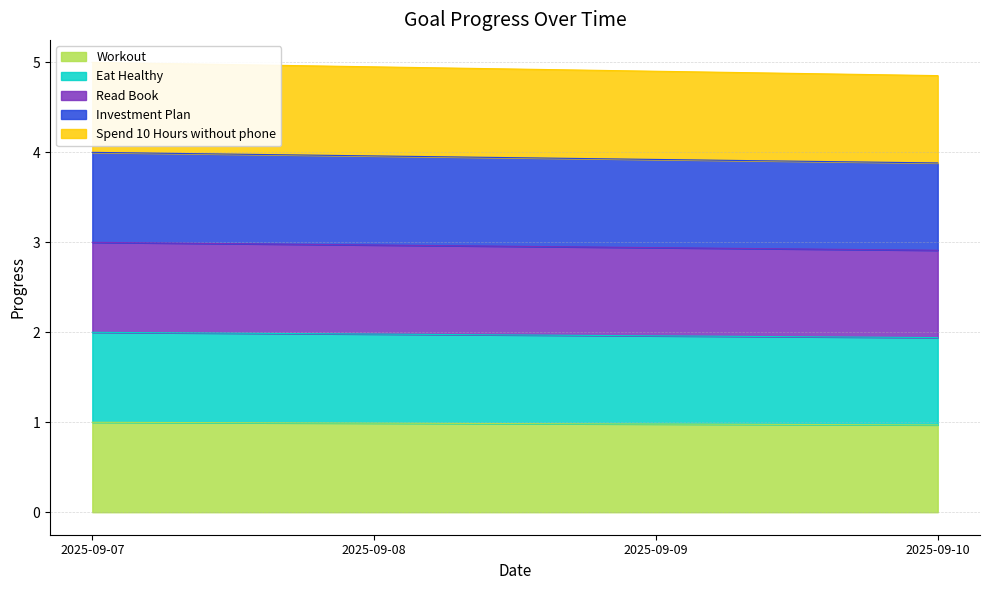

Reading left to right, what are all the values shown in this chart?

Workout: 2025-09-07=1.0	2025-09-08=1.0	2025-09-09=1.0	2025-09-10=1.0
Eat Healthy: 2025-09-07=2.0	2025-09-08=2.0	2025-09-09=2.0	2025-09-10=1.9
Read Book: 2025-09-07=3.0	2025-09-08=3.0	2025-09-09=2.9	2025-09-10=2.9
Investment Plan: 2025-09-07=4.0	2025-09-08=4.0	2025-09-09=3.9	2025-09-10=3.9
Spend 10 Hours without phone: 2025-09-07=5.0	2025-09-08=5.0	2025-09-09=4.9	2025-09-10=4.9